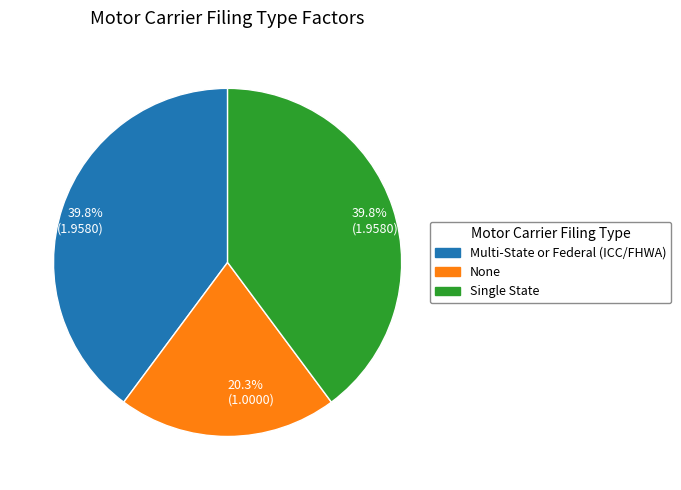

Is there a majority slice in this chart?

No